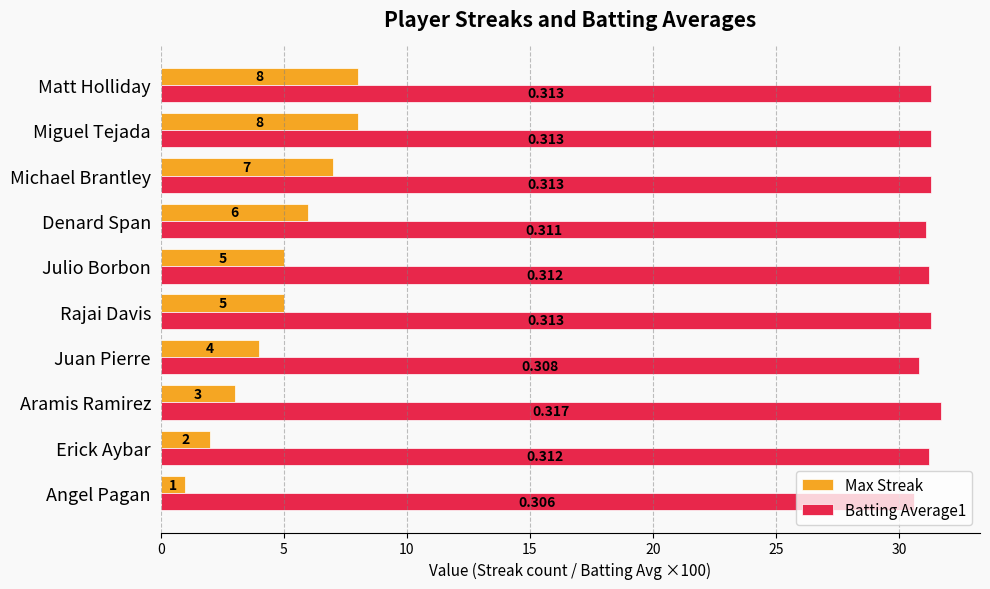

Rank the series by their maximum value, from highest to lowest.

Batting Average1, Max Streak